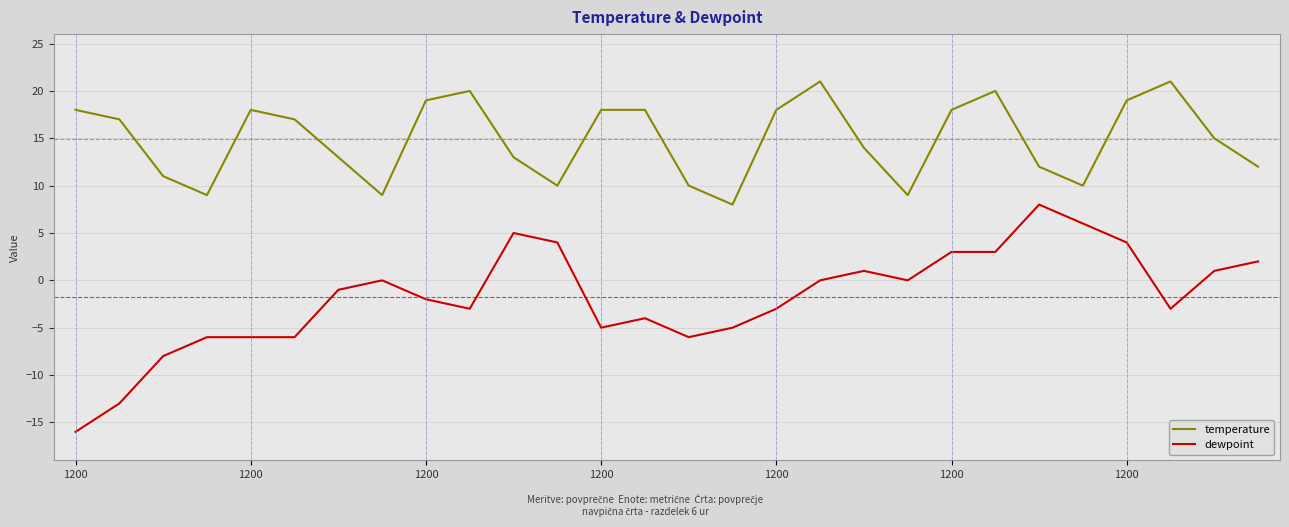

What is the sum of all dewpoint values?

-50